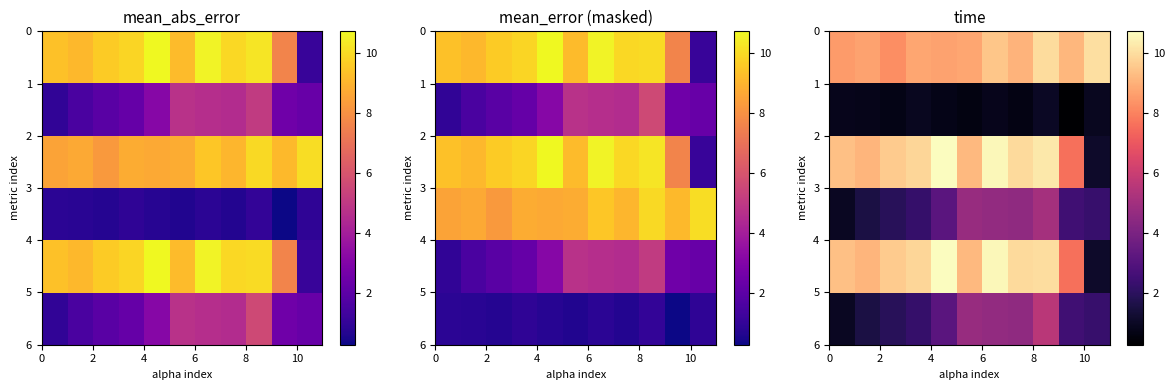

How many series are shown in this chart?

6